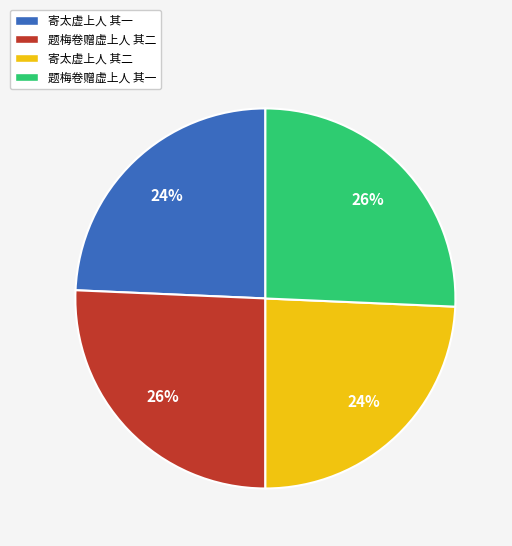

Is there a majority slice in this chart?

No